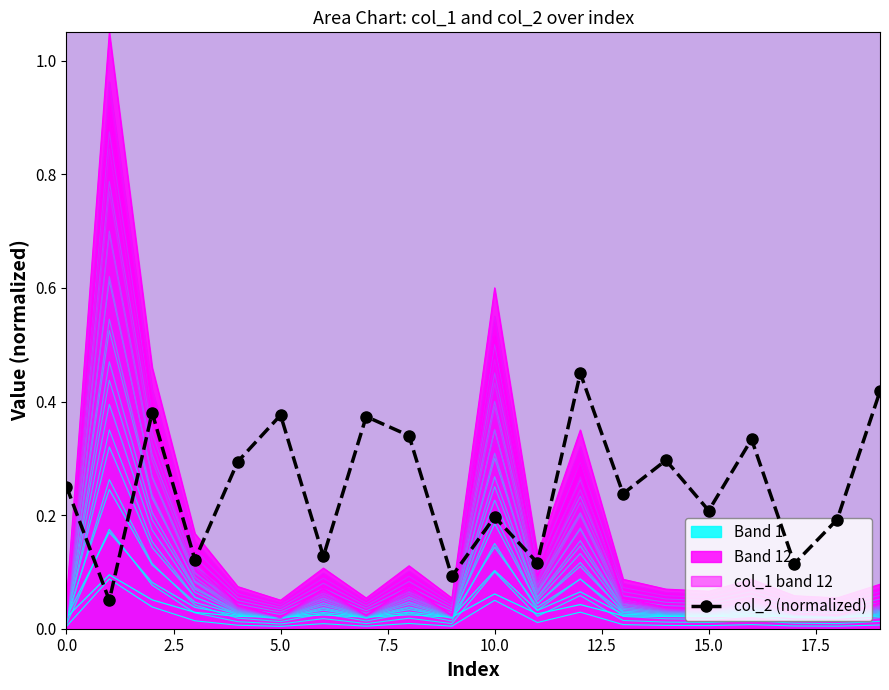

What is the label of the 11th point from the left?

10